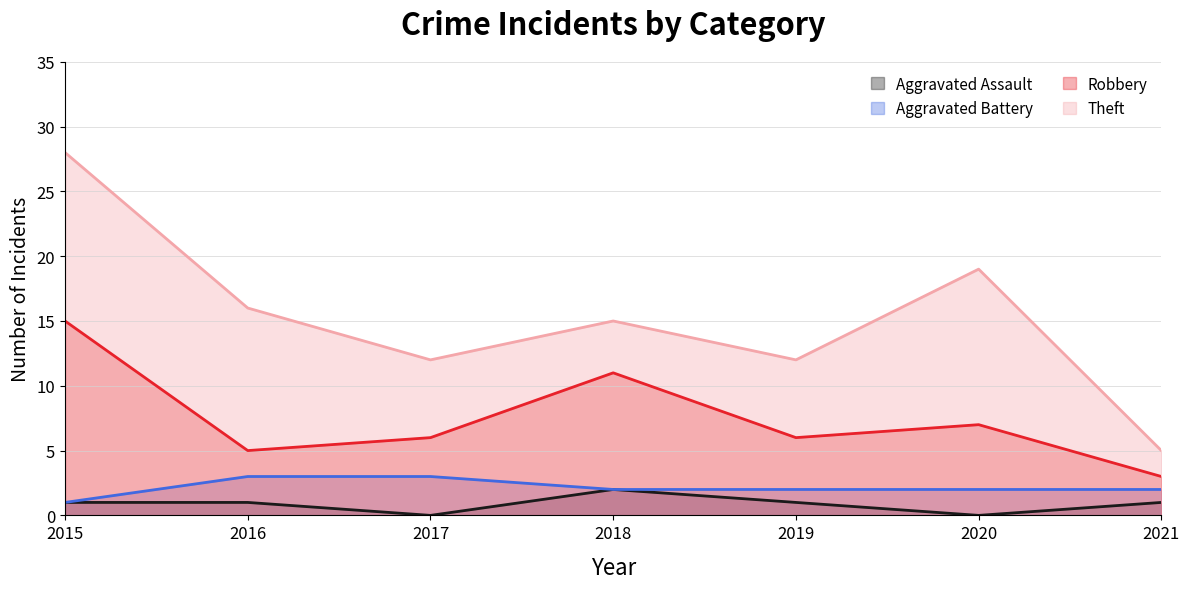

Which category has the highest value in the Aggravated Battery series?

2016